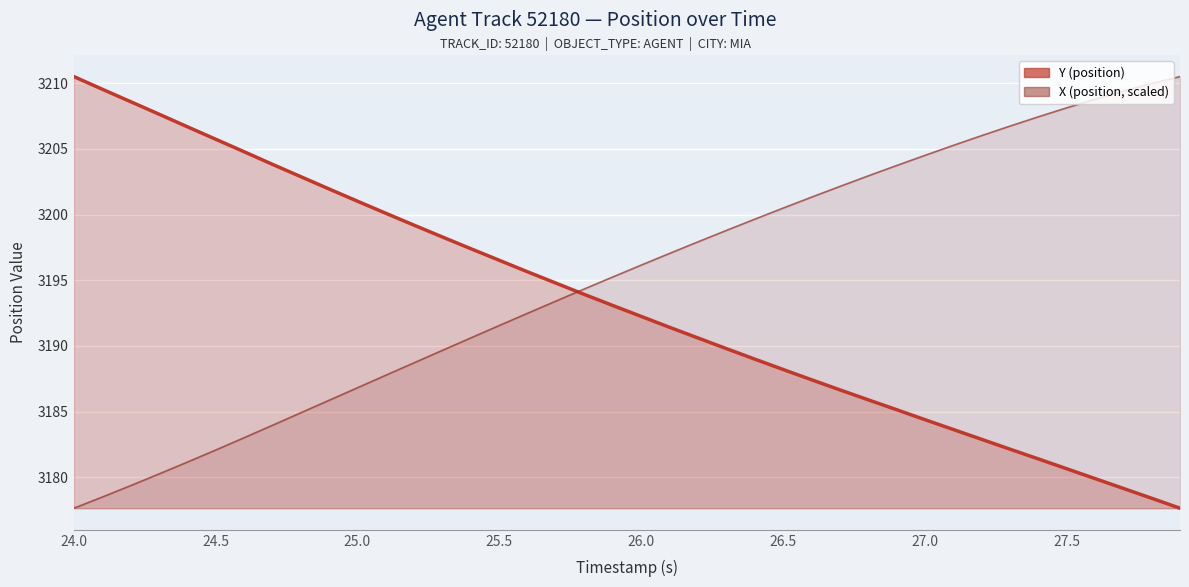

True or false: X (position, scaled) has a value of 905.7 at 26.0.

False